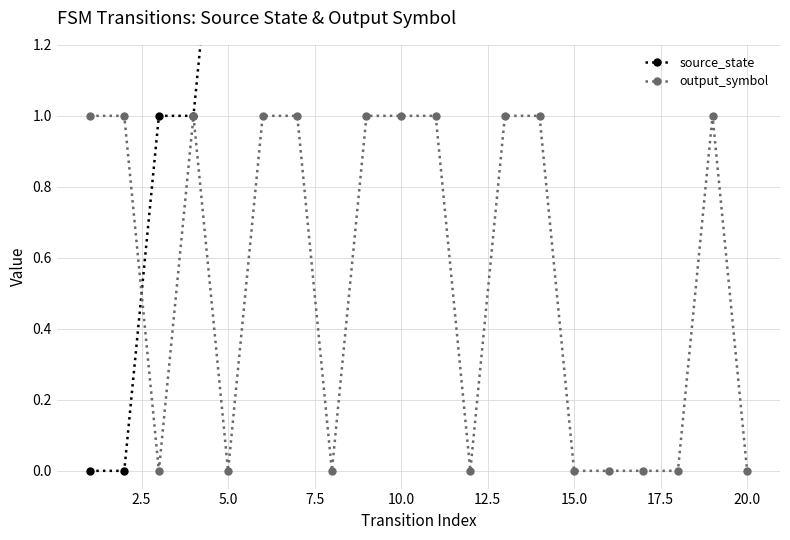

What are all the series names shown in the legend?

source_state, output_symbol